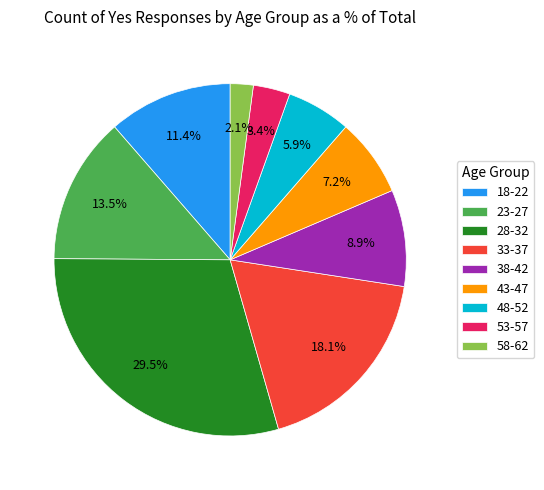

To the nearest percent, what is the difference between the largest and smallest slice percentages?

27%